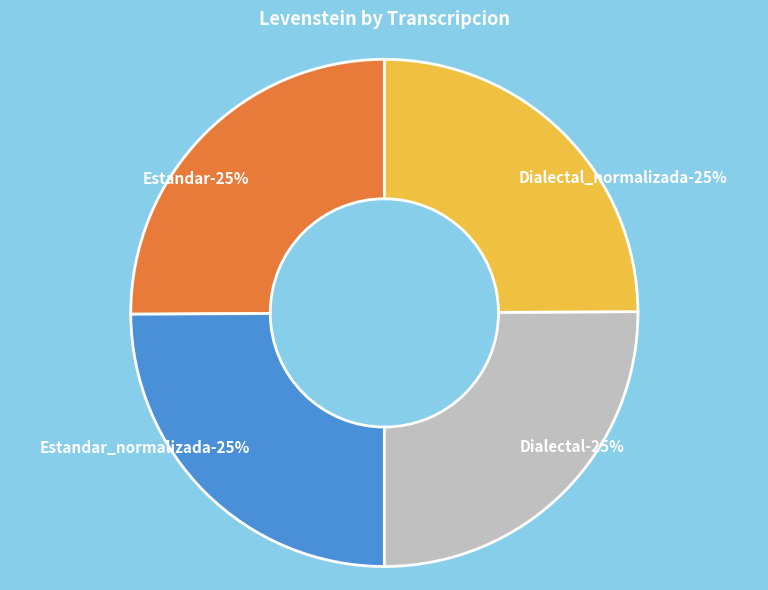

Is it true that Estandar is 34% of the pie?

False